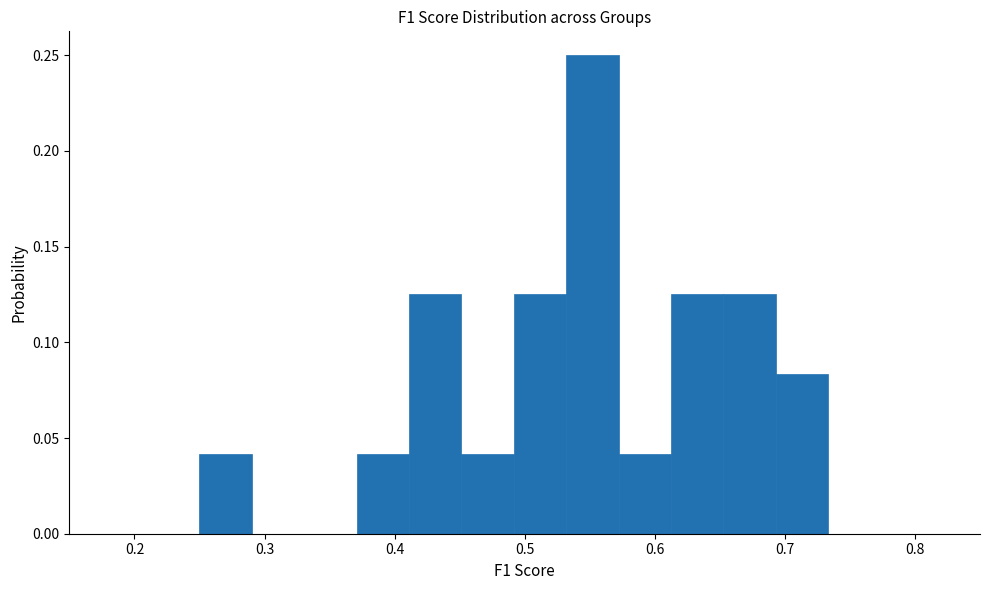

Which range on the x-axis has the tallest bar?

0.53 to 0.57